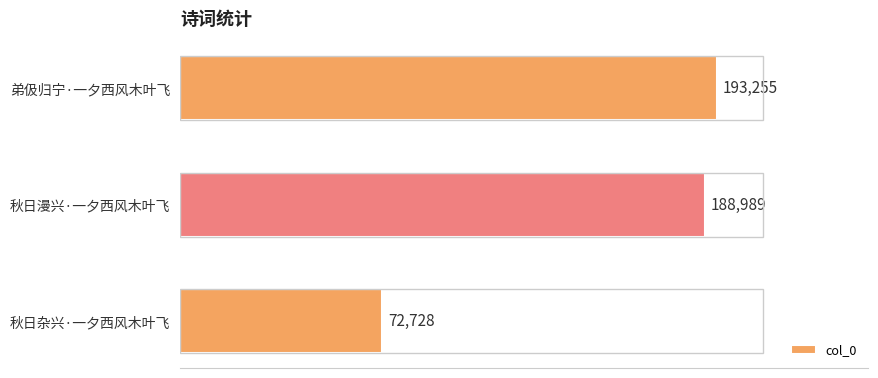

List the labels in order of value, largest first.

弟伋归宁·一夕西风木叶飞, 秋日漫兴·一夕西风木叶飞, 秋日杂兴·一夕西风木叶飞